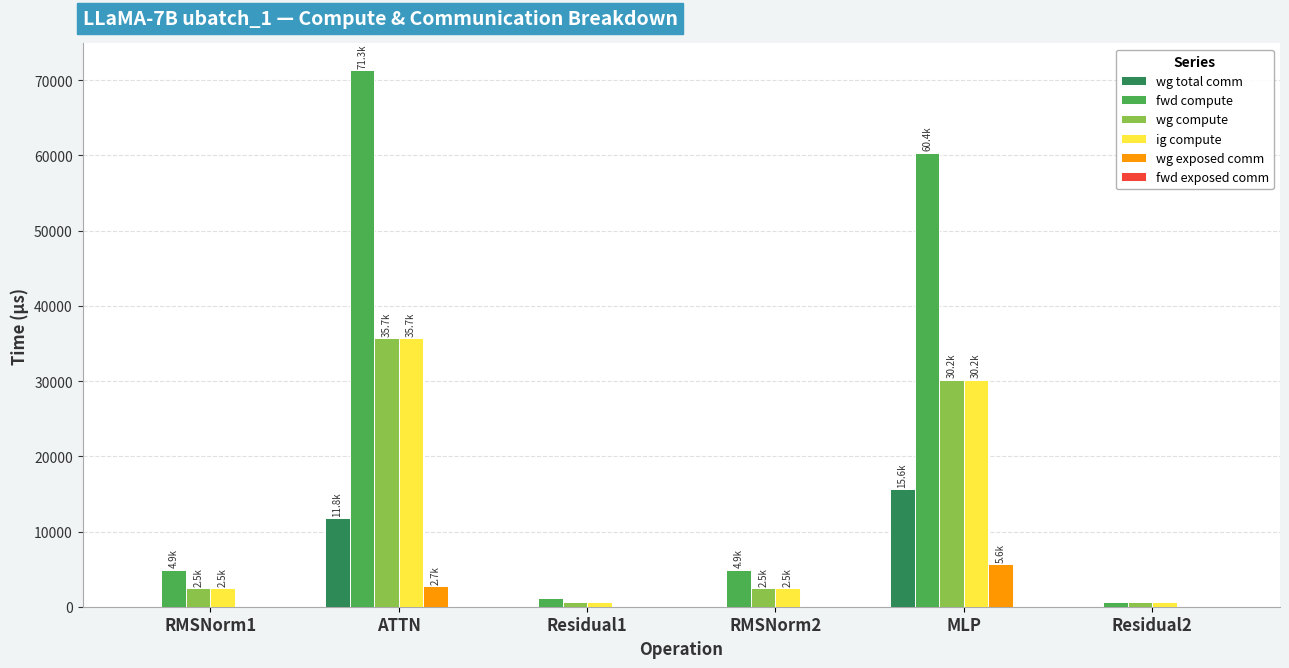

How many data points does each series have?

6